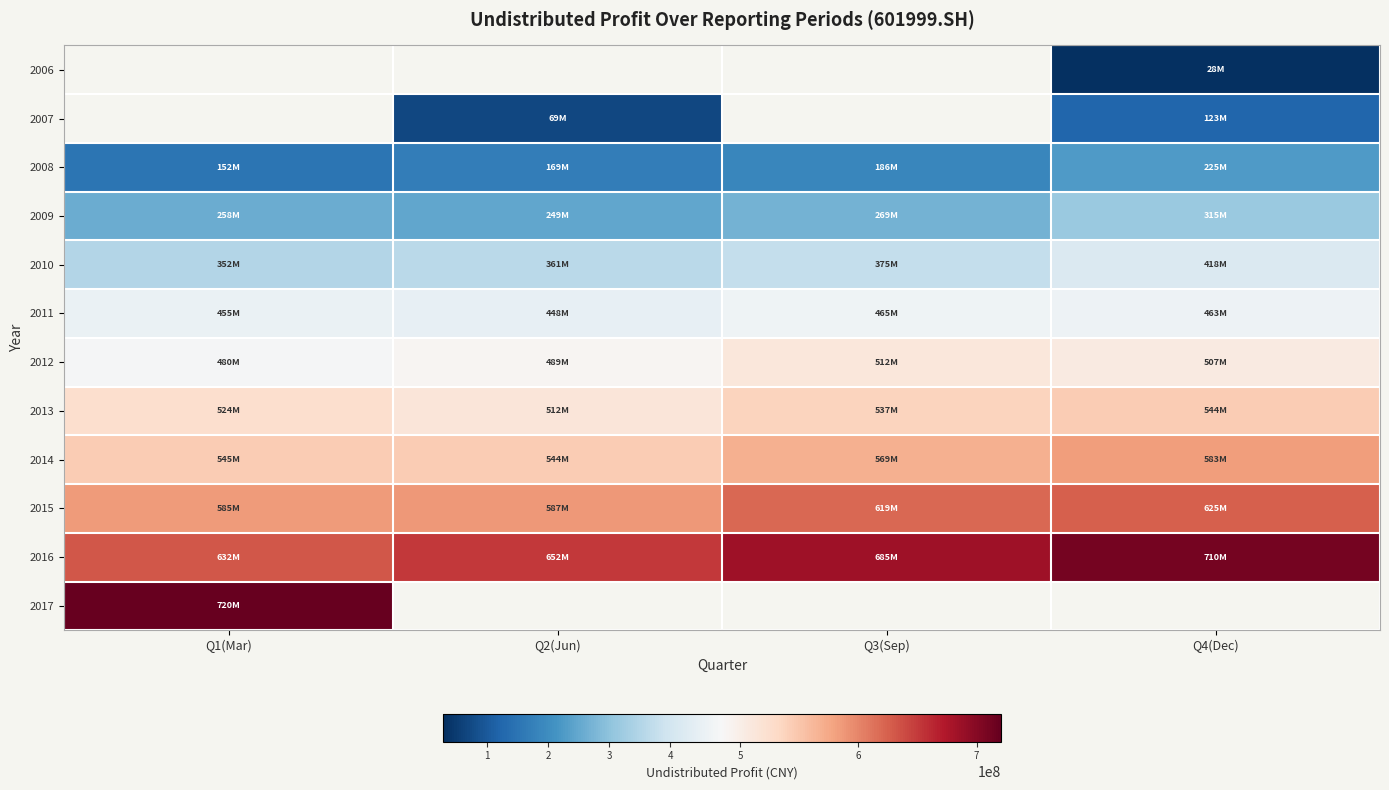

How many distinct data groups are displayed?

12